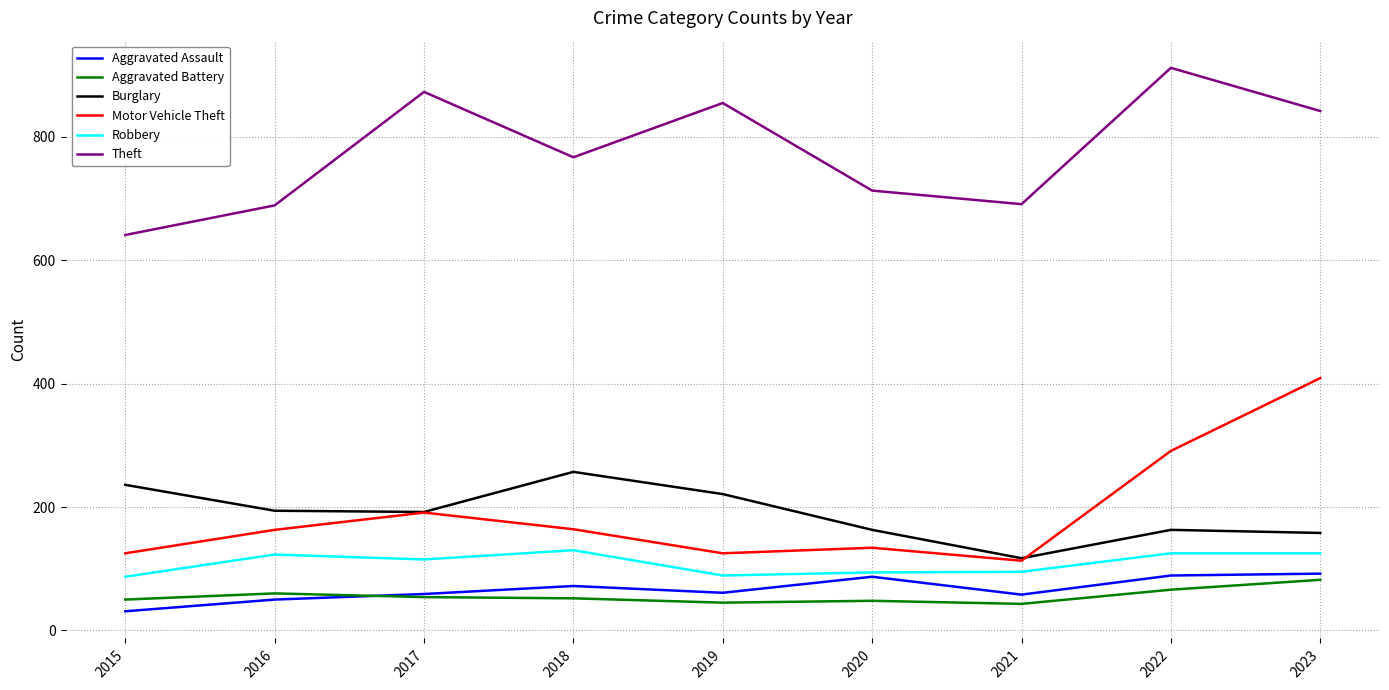

At which label does Aggravated Assault first exceed 61?

2018